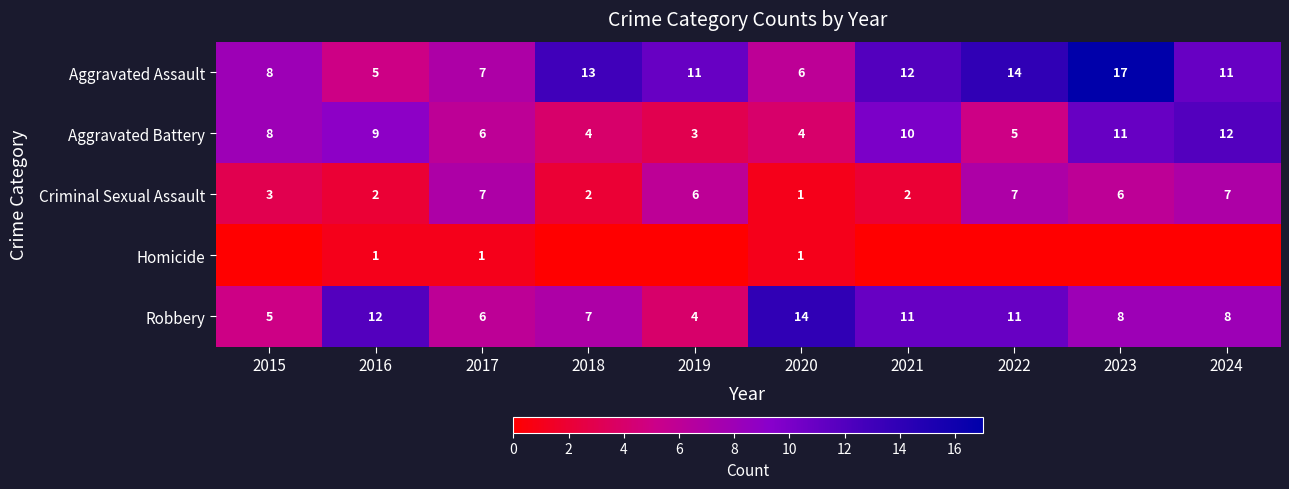

What is the sum of all Aggravated Assault values?

104